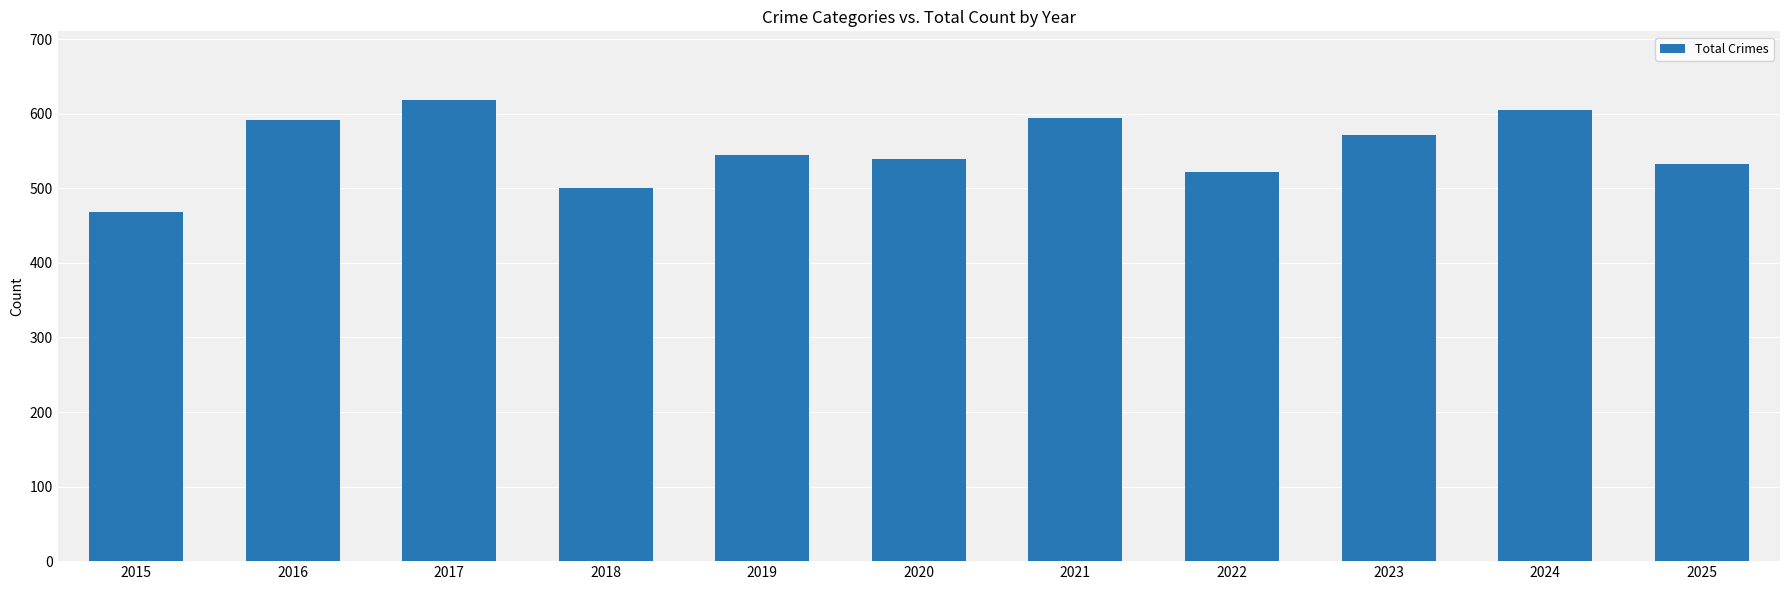

Reading right to left, transcribe all the data shown in this chart.

533	605	571	522	595	539	545	500	618	592	469